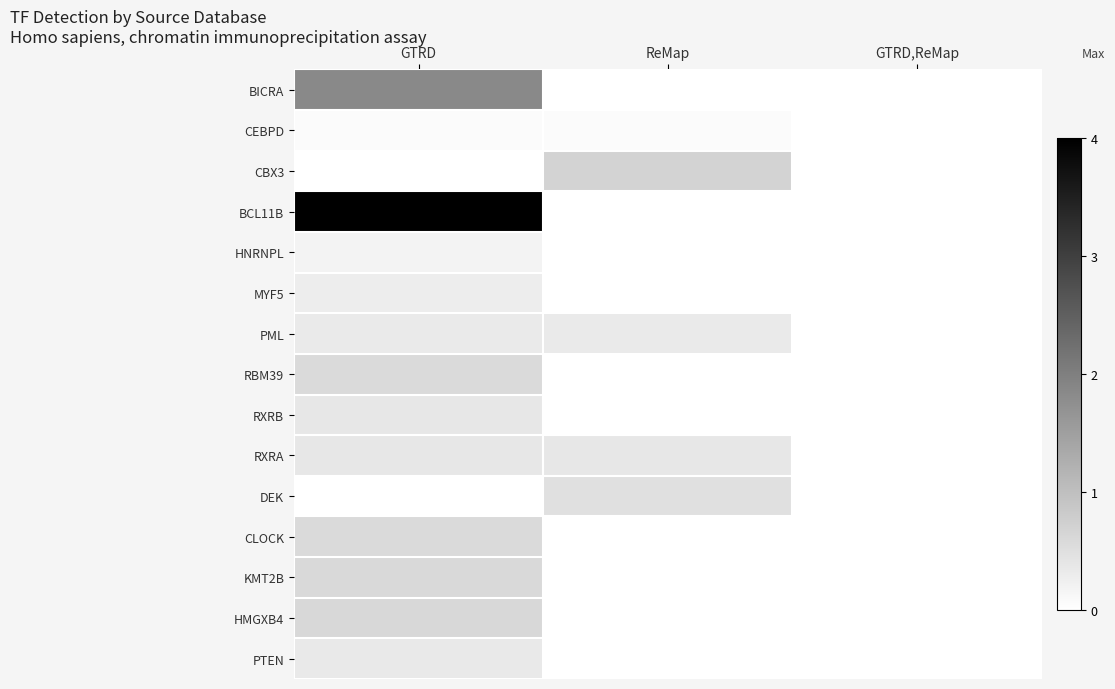

At ReMap, list the series in order from largest to smallest.

CBX3, DEK, RXRA, PML, CEBPD, BICRA, BCL11B, HNRNPL, MYF5, RBM39, RXRB, CLOCK, KMT2B, HMGXB4, PTEN